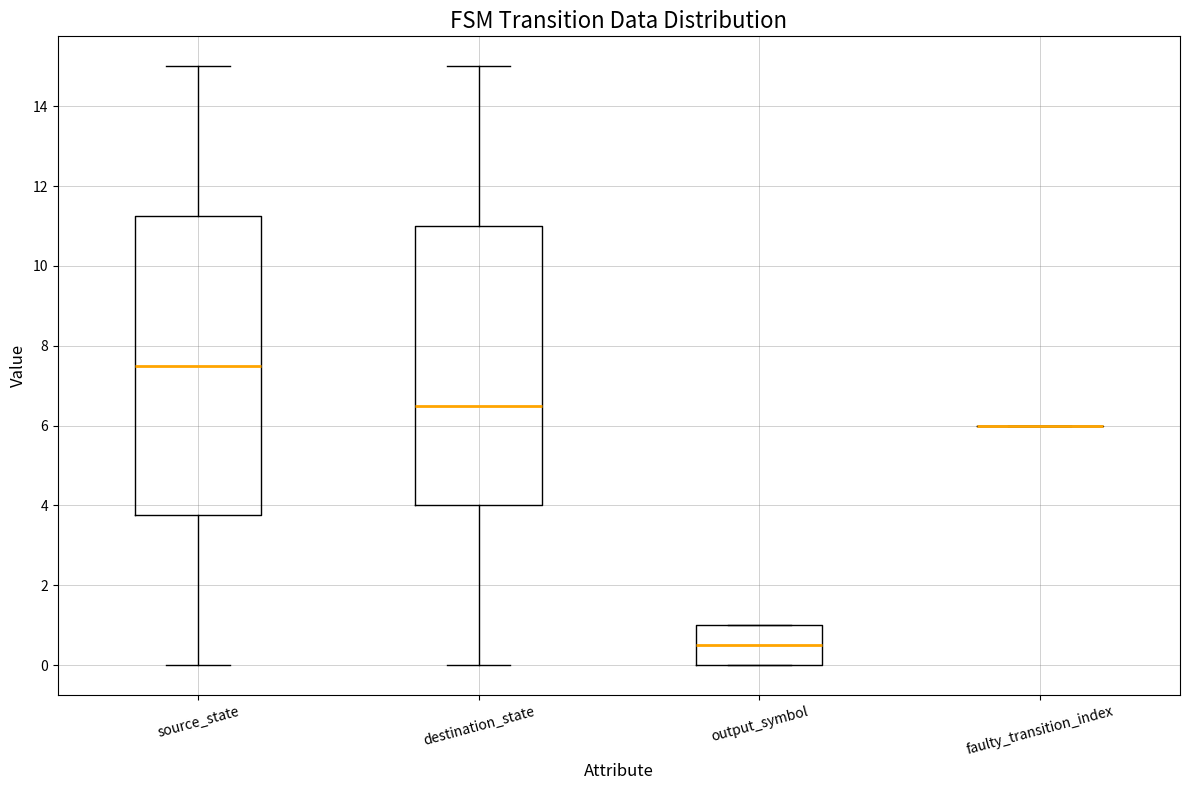

Reading left to right, read every box against the y-axis: the position of its median line, the range the box covers, and the ends of its whiskers. The values are not printed on the chart, so give them approximately, as read against the axis.

source_state: median 7.6, box 3.8 to 11.2, whiskers 0.0 to 15.0
destination_state: median 6.6, box 4.0 to 11.0, whiskers 0.0 to 15.0
output_symbol: median 0.6, box 0.0 to 1.0, whiskers 0.0 to 1.0
faulty_transition_index: box collapsed to a line at 6.0, whiskers 6.0 to 6.0